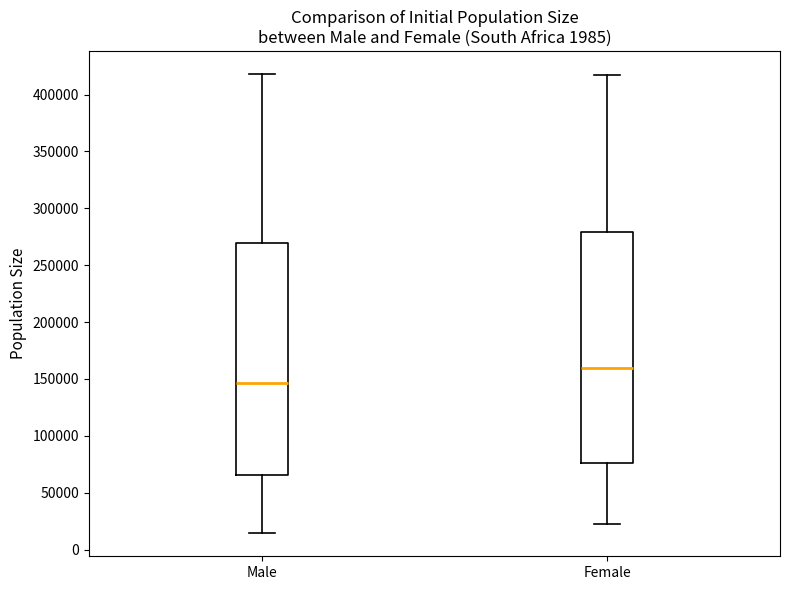

Reading left to right, transcribe this box plot: for each box, give where its median line is, the range the box spans, and where its two whiskers end, as read against the y-axis. The values are not printed on the chart, so give them approximately, as read against the axis.

Male: median 145000, box 65000 to 270000, whiskers 15000 to 420000
Female: median 160000, box 75000 to 280000, whiskers 25000 to 415000